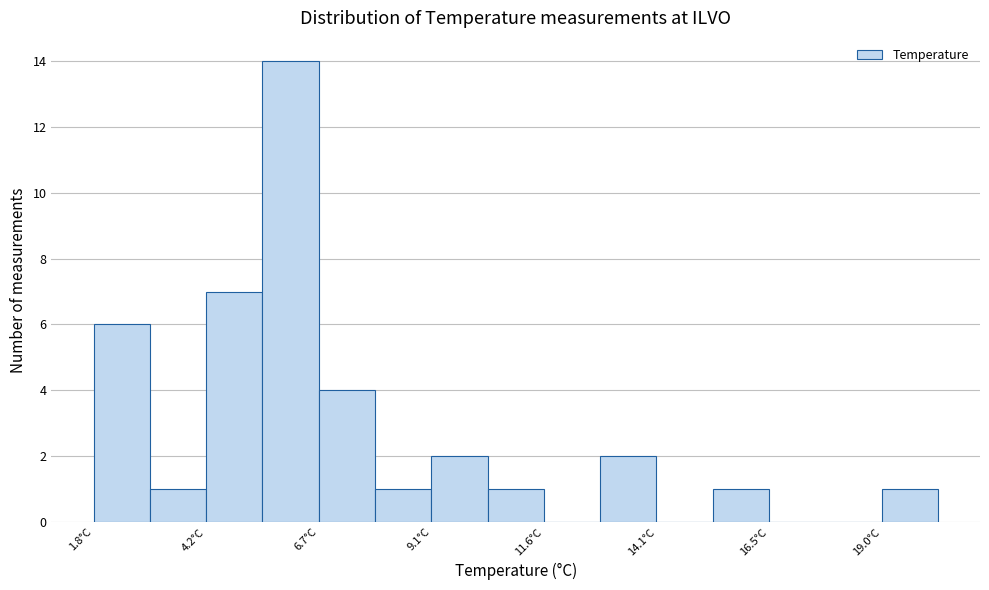

Around what value on the x-axis is the tallest bar? Give the approximate position of its centre, as read against the axis.

6.0